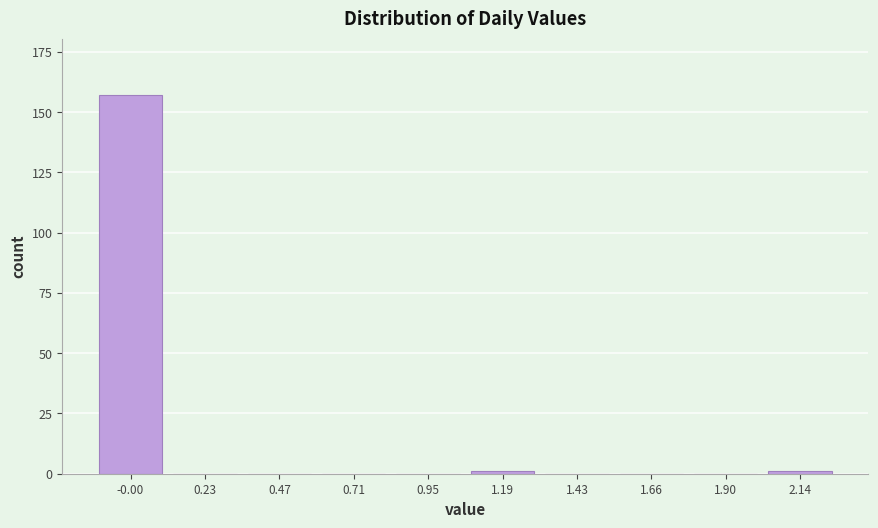

Reading left to right, transcribe all the data shown in this chart.

-0.00=157	0.23=0	0.47=0	0.71=0	0.95=0	1.19=1	1.43=0	1.66=0	1.90=0	2.14=1